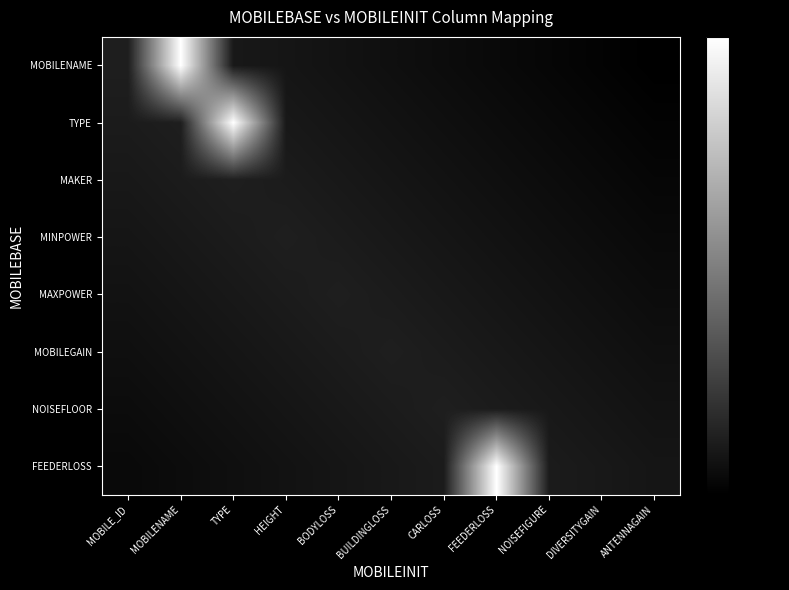

Rank the series by their maximum value, from highest to lowest.

MOBILENAME, TYPE, FEEDERLOSS, MAKER, MINPOWER, MAXPOWER, MOBILEGAIN, NOISEFLOOR